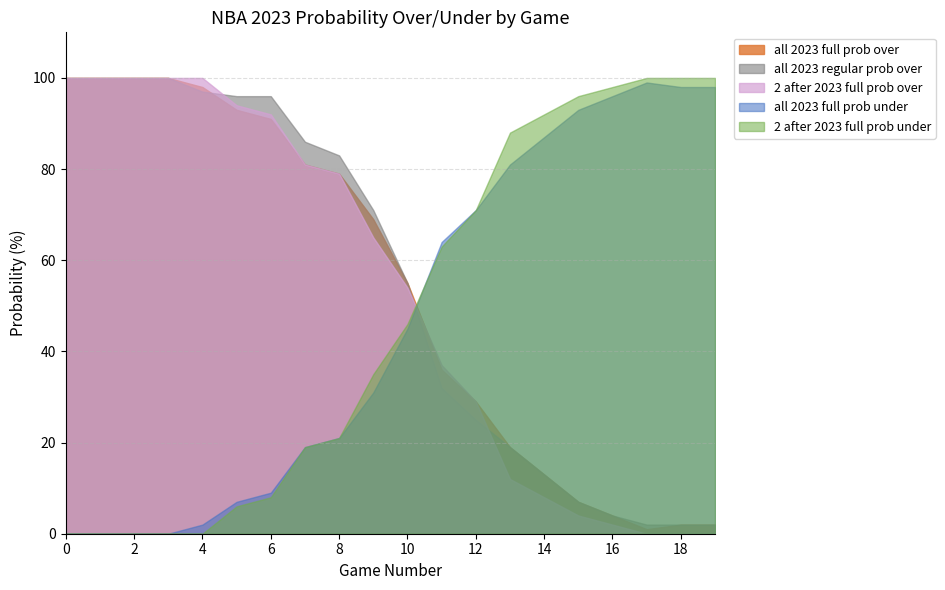

True or false: 2 after 2023 full prob under and 2 after 2023 full prob over intersect in this chart.

True